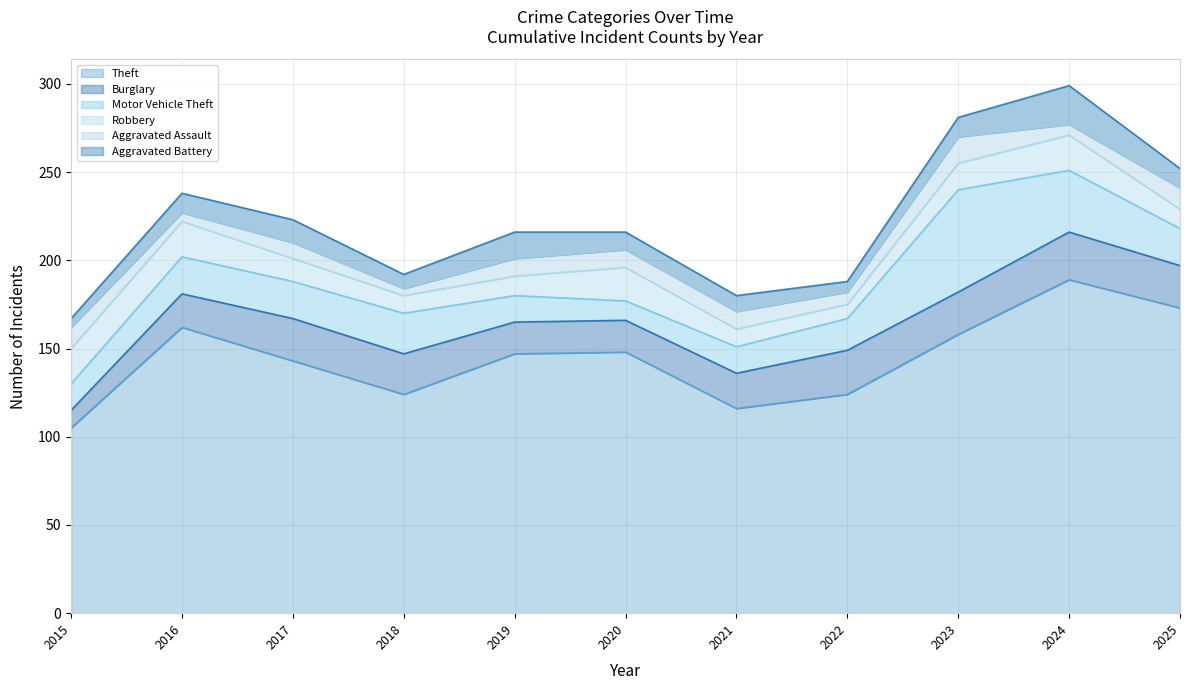

How many interior local valleys does the Robbery series have?

2